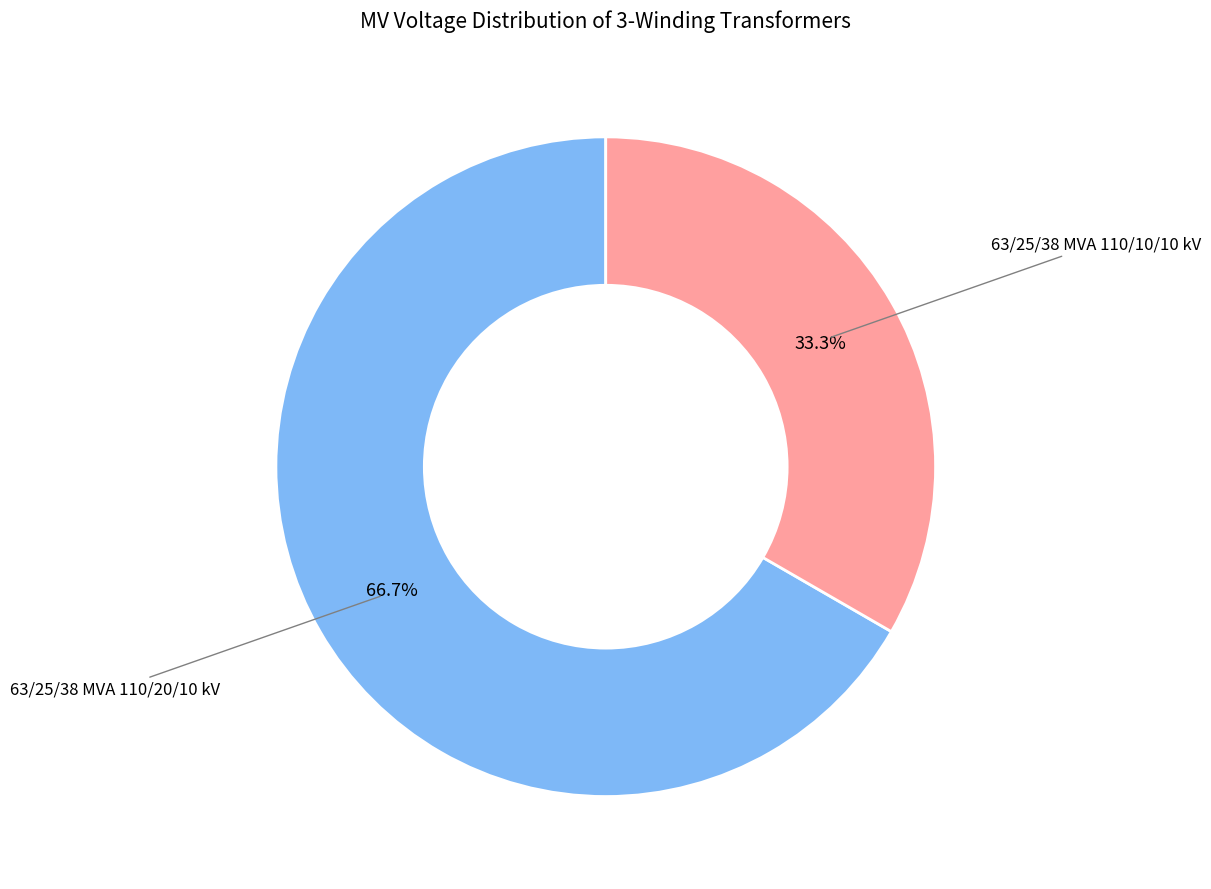

How many slices are in this pie chart?

2